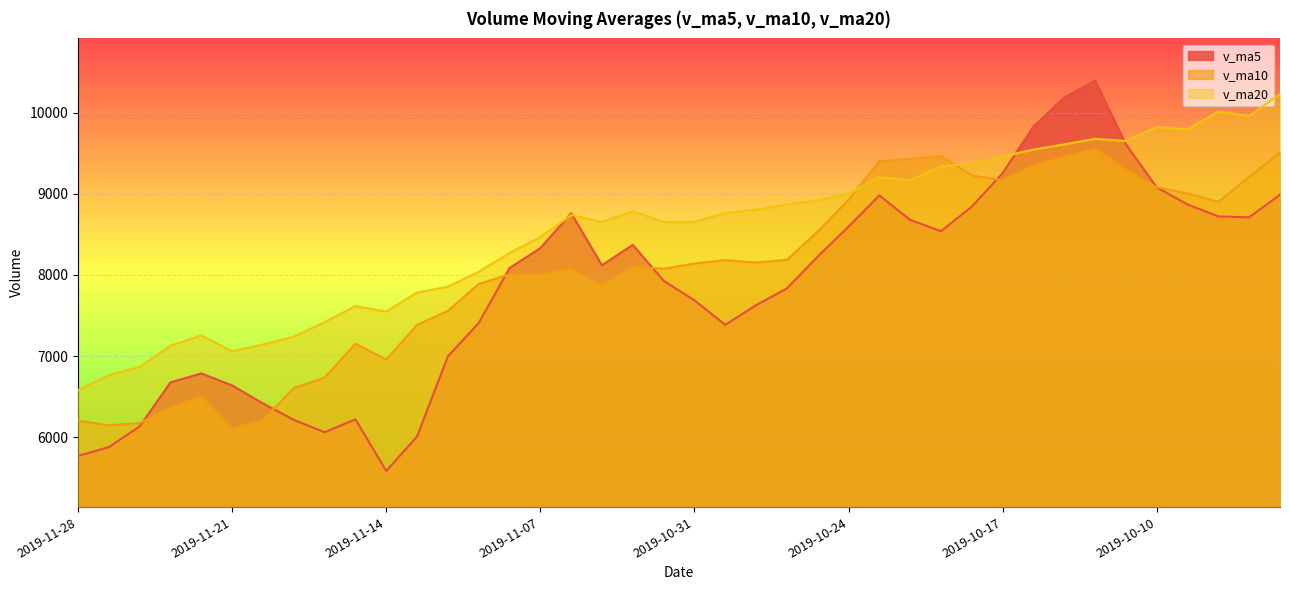

What position from the left is 2019-11-12?

13